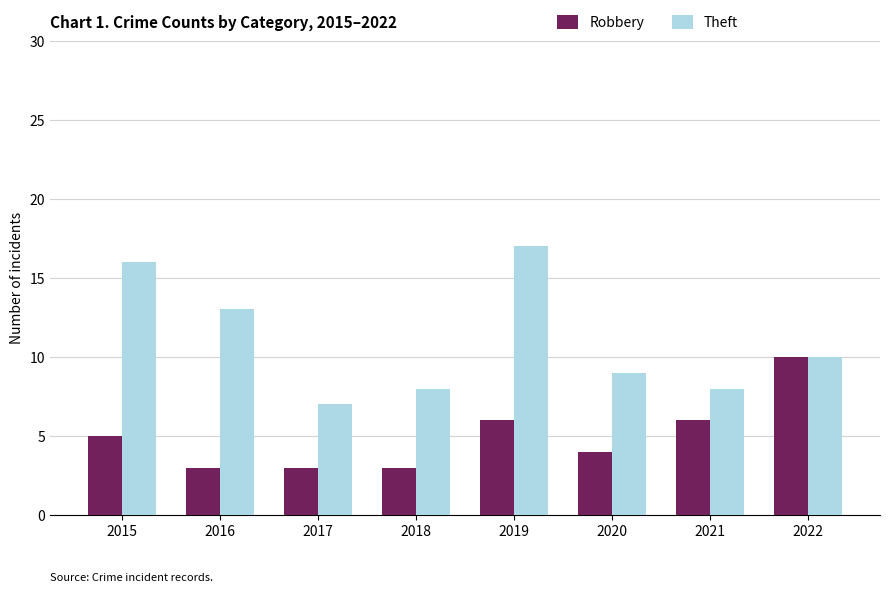

The value of Robbery at 2022 is 3. True or false?

False